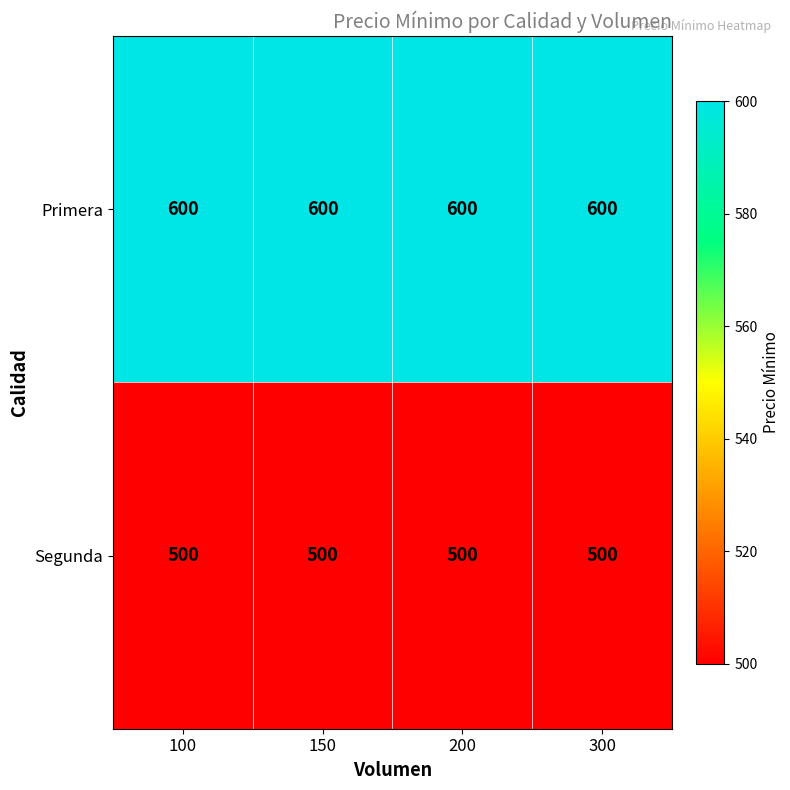

What is the difference between the highest and lowest values at 100?

100